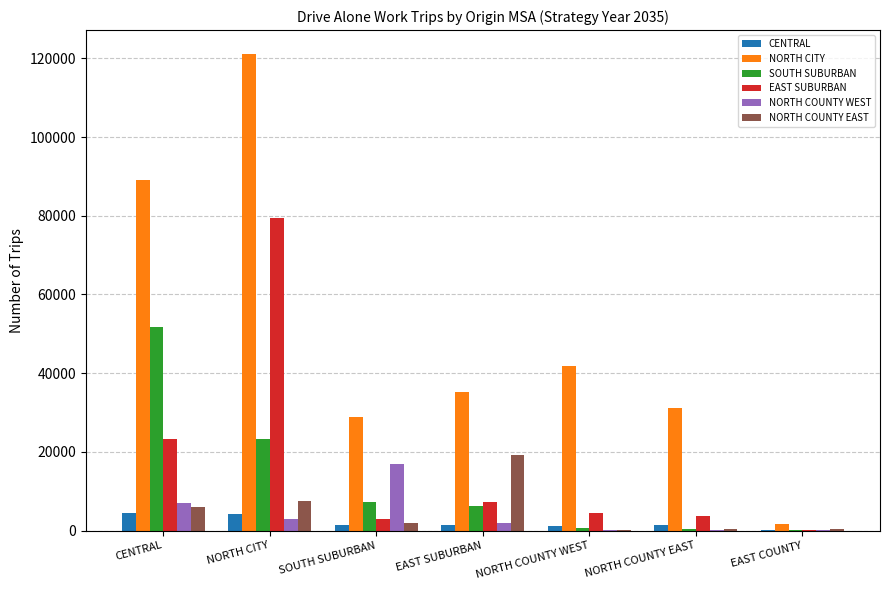

Between CENTRAL and NORTH CITY, which series saw the biggest shift?

EAST SUBURBAN